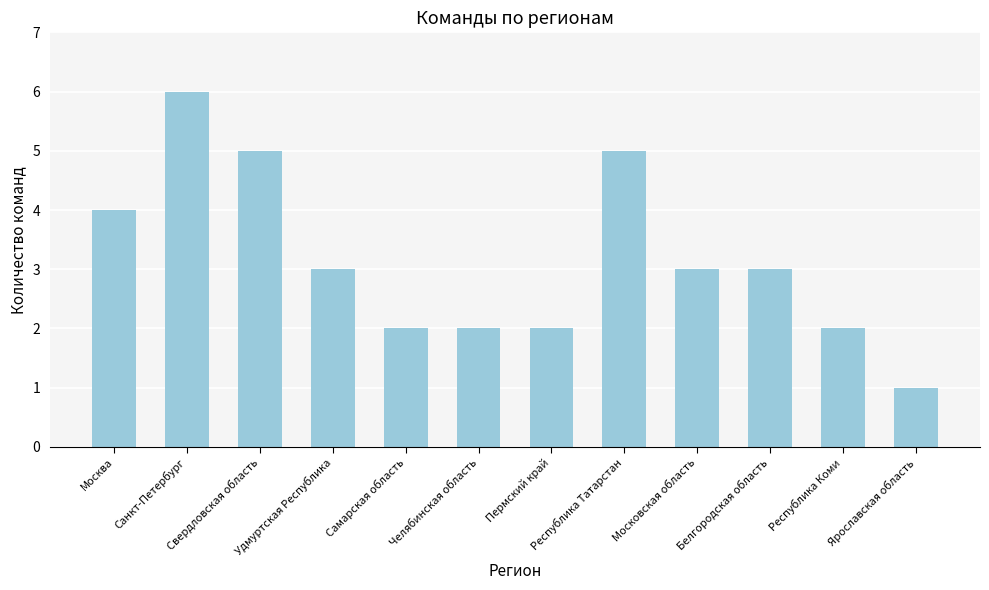

Count the number of categories in the chart.

12